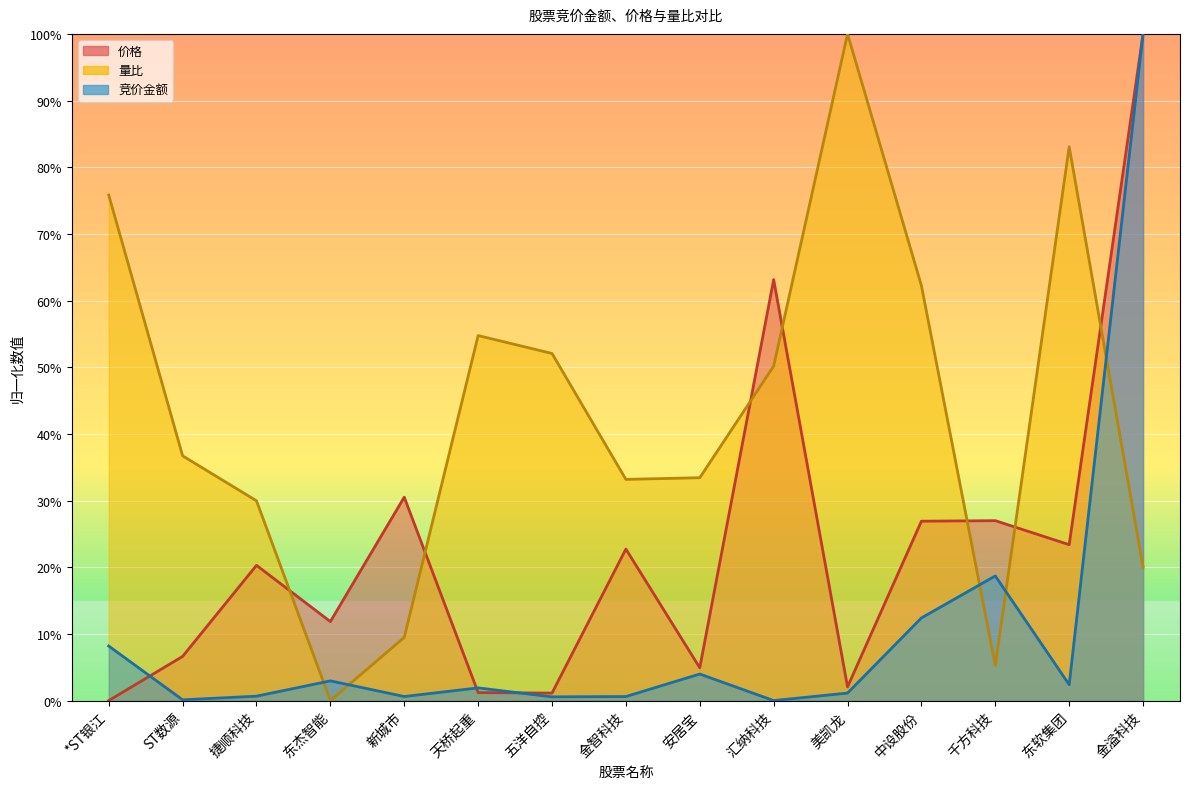

How many values in 竞价金额 are above zero?

14